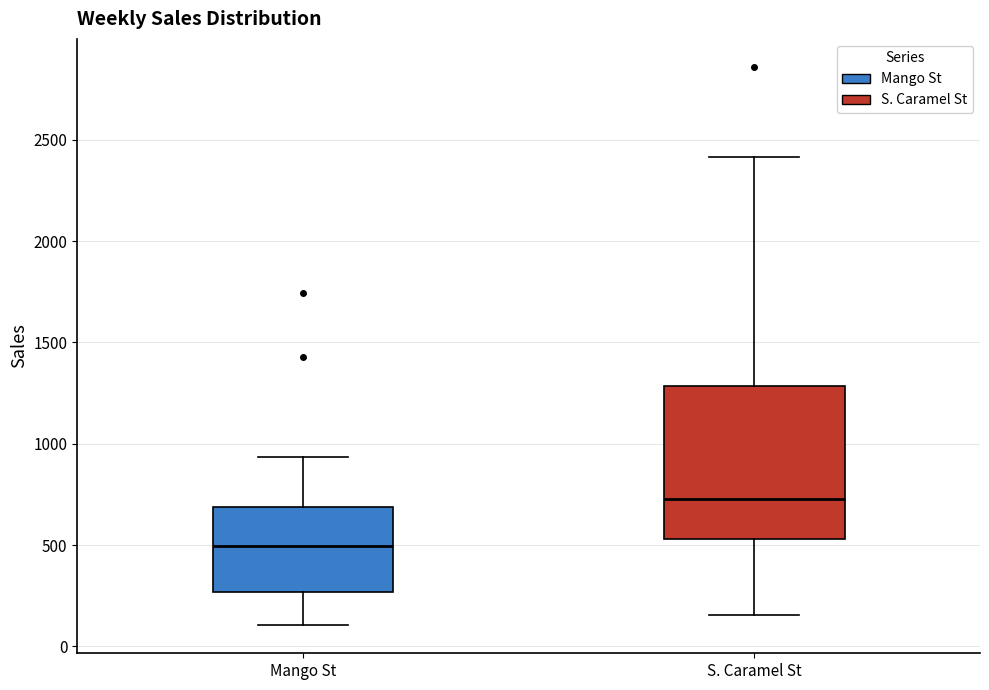

Which box has the highest median line?

S. Caramel St